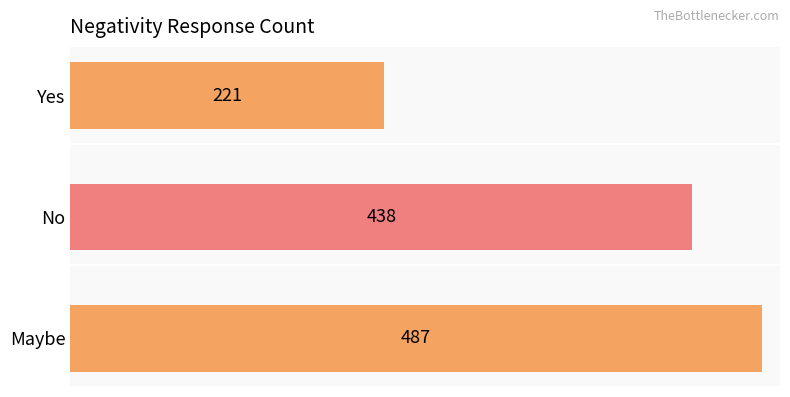

Reading top to bottom, transcribe all the data shown in this chart.

221	438	487